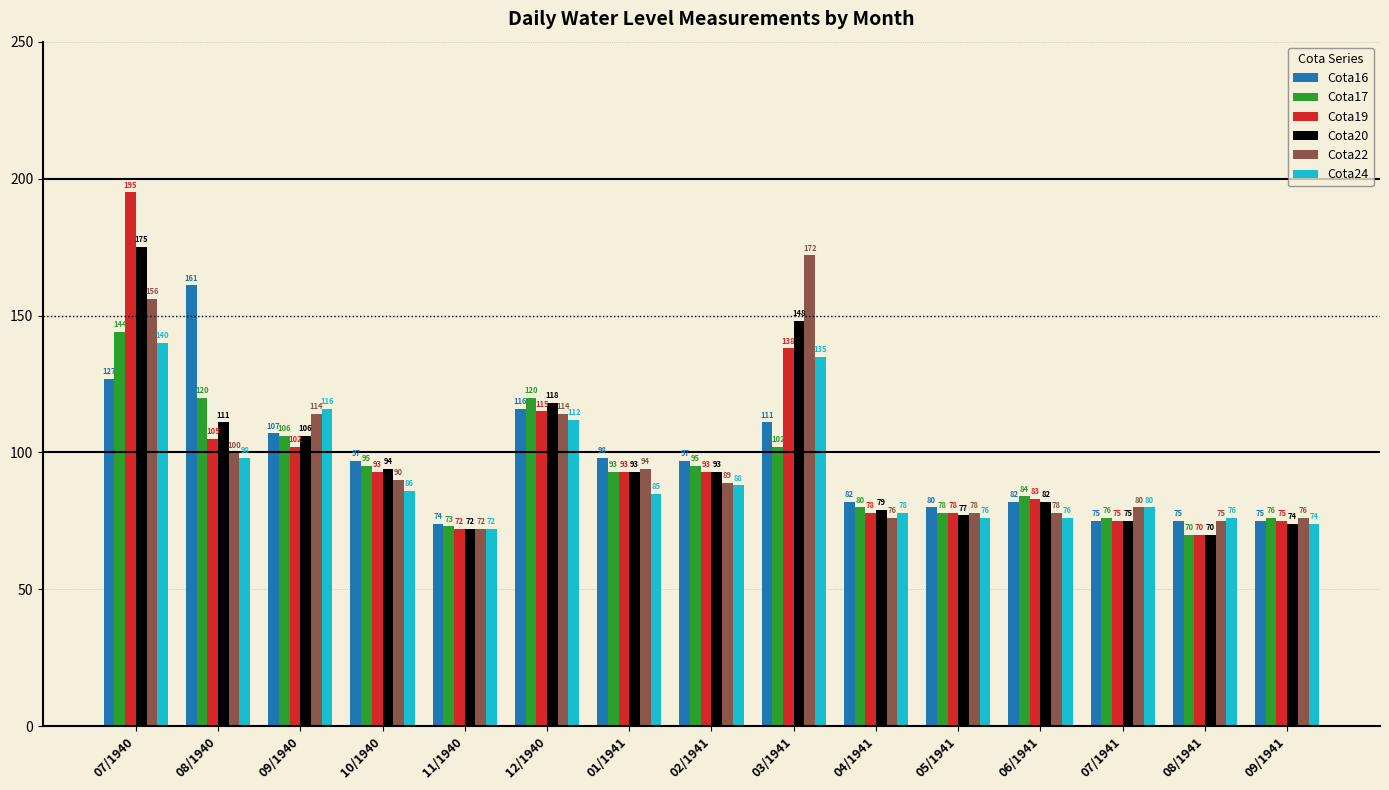

What is the sum of all Cota20 values?

1467